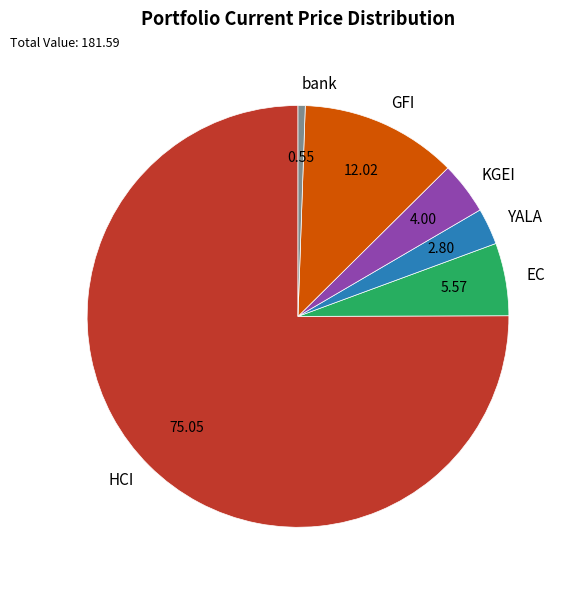

Rank the categories by value from highest to lowest.

HCI, GFI, EC, KGEI, YALA, bank